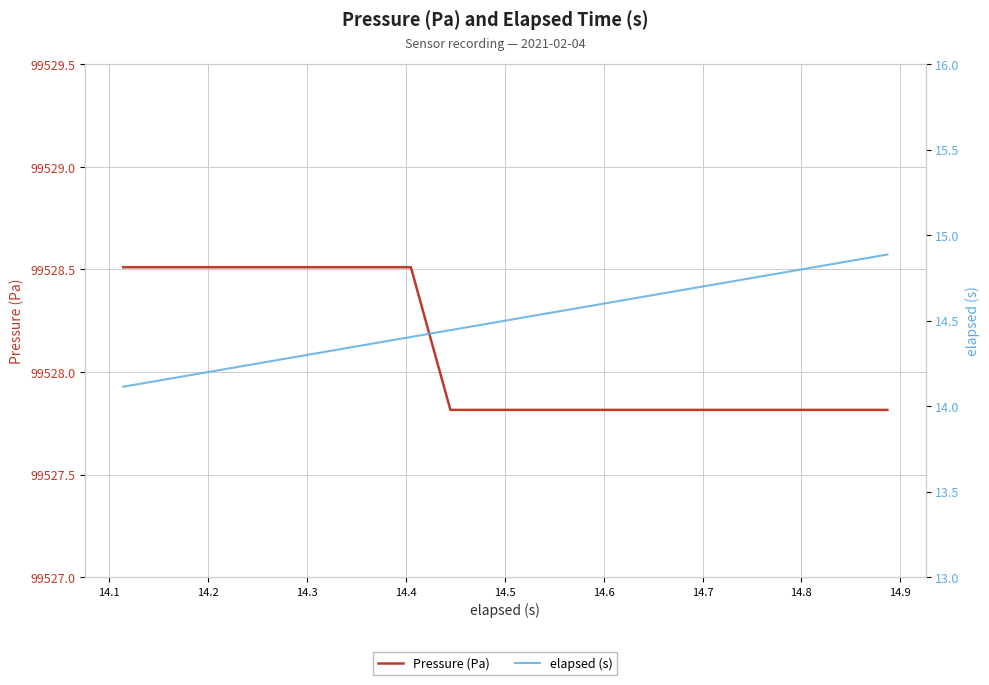

What is the value of the Pressure (Pa) point at the 16th from the left?

99527.8